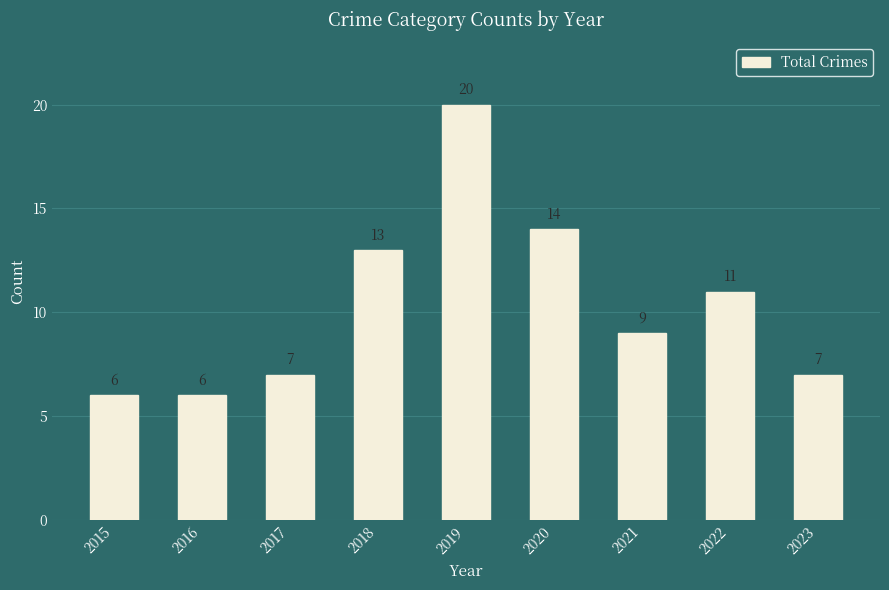

Reading left to right, what are all the values shown in this chart?

2015=6	2016=6	2017=7	2018=13	2019=20	2020=14	2021=9	2022=11	2023=7